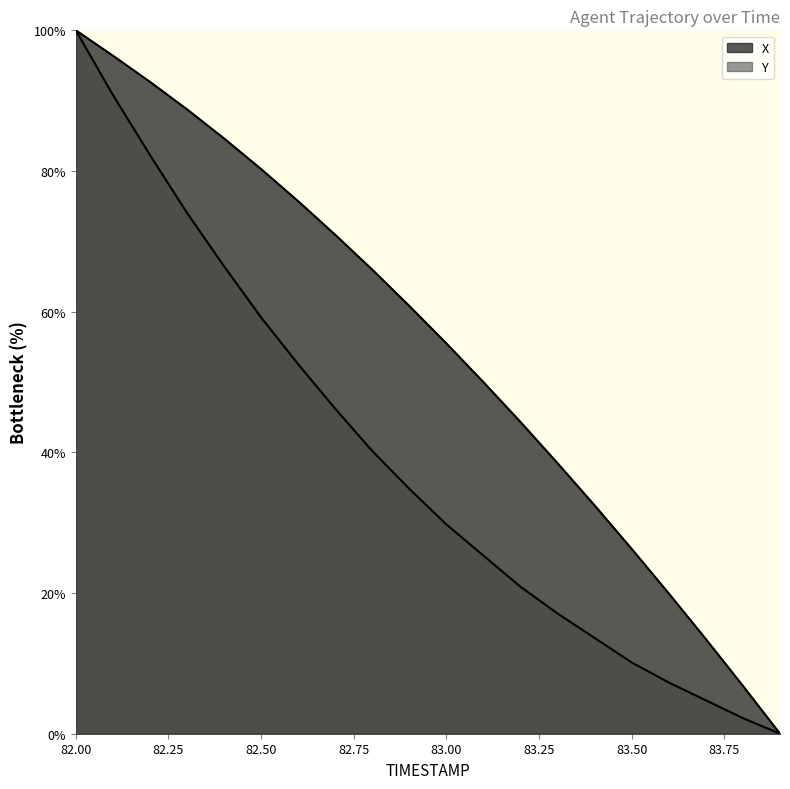

Reading left to right, what are all the values shown in this chart?

X: 100.0	96.4	92.7	88.8	84.6	80.3	75.7	70.9	66.0	60.8	55.5	50.0	44.3	38.4	32.4	26.3	19.9	13.4	6.8	0.0
Y: 100.0	90.8	82.3	74.1	66.5	59.2	52.5	46.2	40.2	34.8	29.7	25.3	20.9	17.1	13.6	10.1	7.3	4.7	2.2	0.0